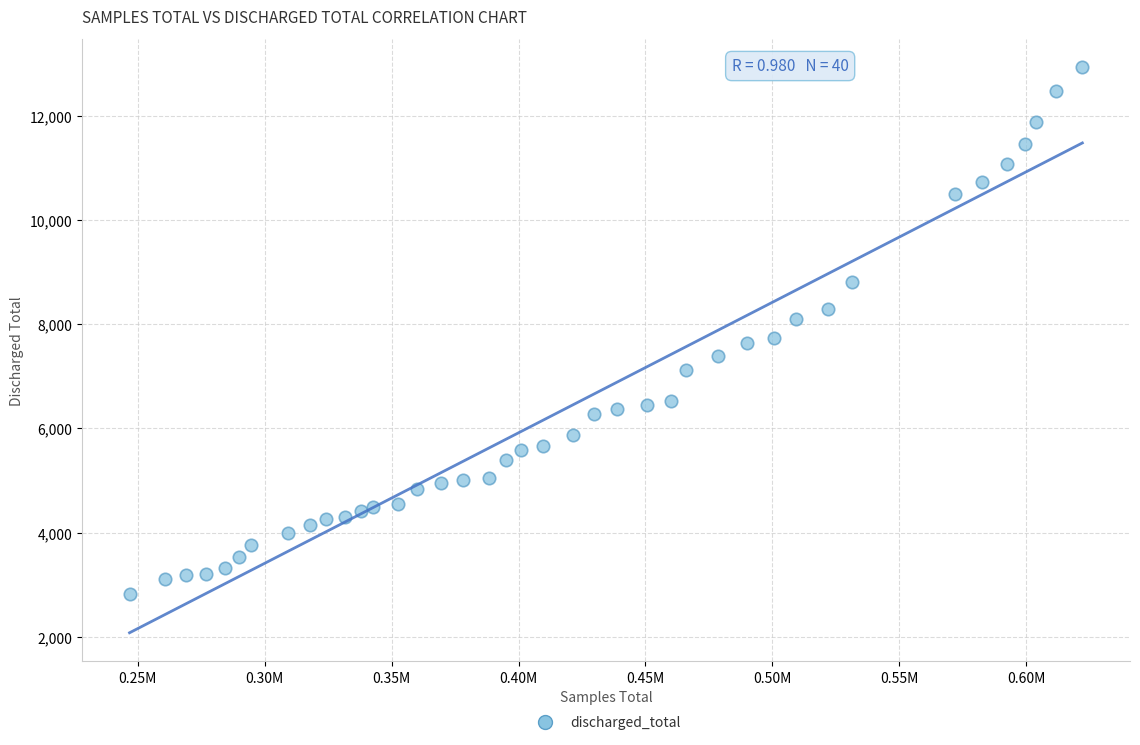

What is the range of X values (max minus min)?

375367